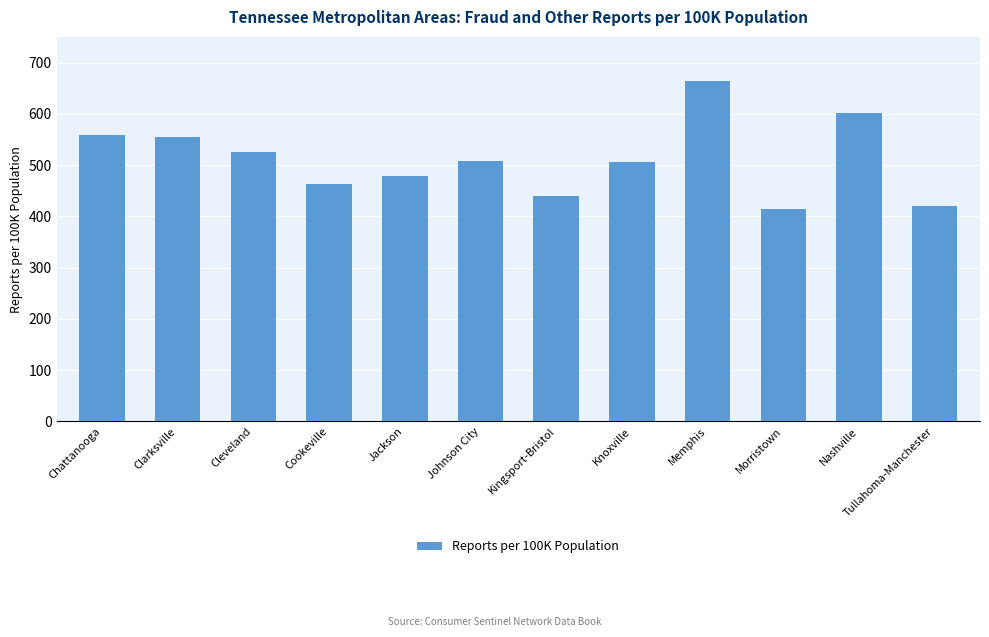

The chart shows a value of 326.8 at Chattanooga. True or false?

False